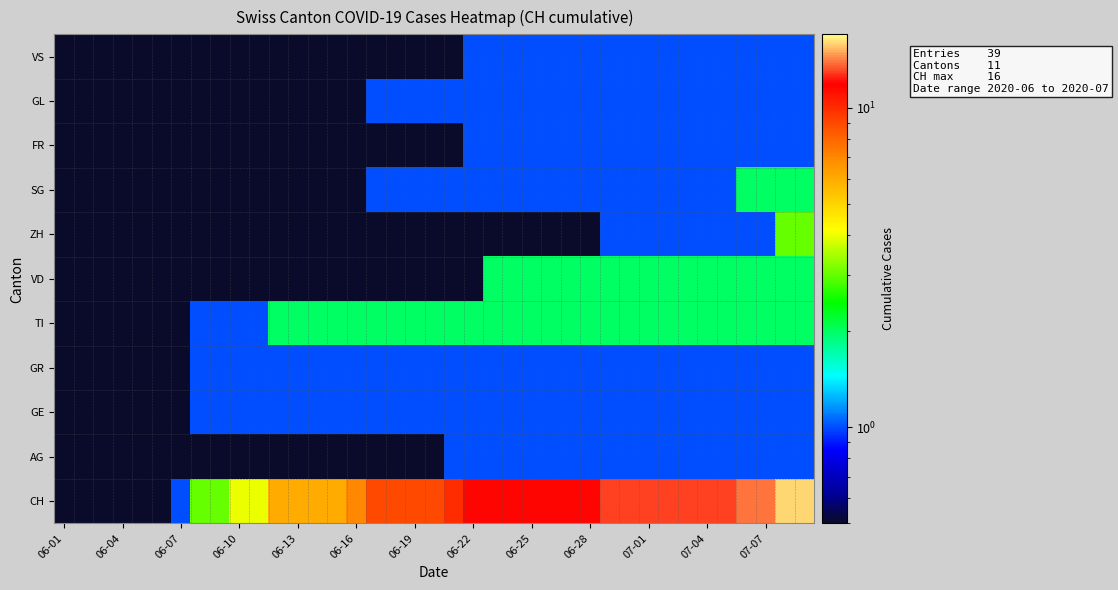

Reading left to right, list all the values displayed in this chart.

CH: 0.1	0.1	0.1	0.1	0.1	0.1	1.0	3.0	3.0	4.0	4.0	6.0	6.0	6.0	6.0	7.0	9.0	9.0	9.0	9.0	10.0	12.0	12.0	12.0	12.0	12.0	12.0	12.0	13.0	13.0	13.0	13.0	13.0	13.0	13.0	14.0	14.0	16.0	16.0
AG: 0.1	0.1	0.1	0.1	0.1	0.1	0.1	0.1	0.1	0.1	0.1	0.1	0.1	0.1	0.1	0.1	0.1	0.1	0.1	0.1	1.0	1.0	1.0	1.0	1.0	1.0	1.0	1.0	1.0	1.0	1.0	1.0	1.0	1.0	1.0	1.0	1.0	1.0	1.0
GE: 0.1	0.1	0.1	0.1	0.1	0.1	0.1	1.0	1.0	1.0	1.0	1.0	1.0	1.0	1.0	1.0	1.0	1.0	1.0	1.0	1.0	1.0	1.0	1.0	1.0	1.0	1.0	1.0	1.0	1.0	1.0	1.0	1.0	1.0	1.0	1.0	1.0	1.0	1.0
GR: 0.1	0.1	0.1	0.1	0.1	0.1	0.1	1.0	1.0	1.0	1.0	1.0	1.0	1.0	1.0	1.0	1.0	1.0	1.0	1.0	1.0	1.0	1.0	1.0	1.0	1.0	1.0	1.0	1.0	1.0	1.0	1.0	1.0	1.0	1.0	1.0	1.0	1.0	1.0
TI: 0.1	0.1	0.1	0.1	0.1	0.1	0.1	1.0	1.0	1.0	1.0	2.0	2.0	2.0	2.0	2.0	2.0	2.0	2.0	2.0	2.0	2.0	2.0	2.0	2.0	2.0	2.0	2.0	2.0	2.0	2.0	2.0	2.0	2.0	2.0	2.0	2.0	2.0	2.0
VD: 0.1	0.1	0.1	0.1	0.1	0.1	0.1	0.1	0.1	0.1	0.1	0.1	0.1	0.1	0.1	0.1	0.1	0.1	0.1	0.1	0.1	0.1	2.0	2.0	2.0	2.0	2.0	2.0	2.0	2.0	2.0	2.0	2.0	2.0	2.0	2.0	2.0	2.0	2.0
ZH: 0.1	0.1	0.1	0.1	0.1	0.1	0.1	0.1	0.1	0.1	0.1	0.1	0.1	0.1	0.1	0.1	0.1	0.1	0.1	0.1	0.1	0.1	0.1	0.1	0.1	0.1	0.1	0.1	1.0	1.0	1.0	1.0	1.0	1.0	1.0	1.0	1.0	3.0	3.0
SG: 0.1	0.1	0.1	0.1	0.1	0.1	0.1	0.1	0.1	0.1	0.1	0.1	0.1	0.1	0.1	0.1	1.0	1.0	1.0	1.0	1.0	1.0	1.0	1.0	1.0	1.0	1.0	1.0	1.0	1.0	1.0	1.0	1.0	1.0	1.0	2.0	2.0	2.0	2.0
FR: 0.1	0.1	0.1	0.1	0.1	0.1	0.1	0.1	0.1	0.1	0.1	0.1	0.1	0.1	0.1	0.1	0.1	0.1	0.1	0.1	0.1	1.0	1.0	1.0	1.0	1.0	1.0	1.0	1.0	1.0	1.0	1.0	1.0	1.0	1.0	1.0	1.0	1.0	1.0
GL: 0.1	0.1	0.1	0.1	0.1	0.1	0.1	0.1	0.1	0.1	0.1	0.1	0.1	0.1	0.1	0.1	1.0	1.0	1.0	1.0	1.0	1.0	1.0	1.0	1.0	1.0	1.0	1.0	1.0	1.0	1.0	1.0	1.0	1.0	1.0	1.0	1.0	1.0	1.0
VS: 0.1	0.1	0.1	0.1	0.1	0.1	0.1	0.1	0.1	0.1	0.1	0.1	0.1	0.1	0.1	0.1	0.1	0.1	0.1	0.1	0.1	1.0	1.0	1.0	1.0	1.0	1.0	1.0	1.0	1.0	1.0	1.0	1.0	1.0	1.0	1.0	1.0	1.0	1.0